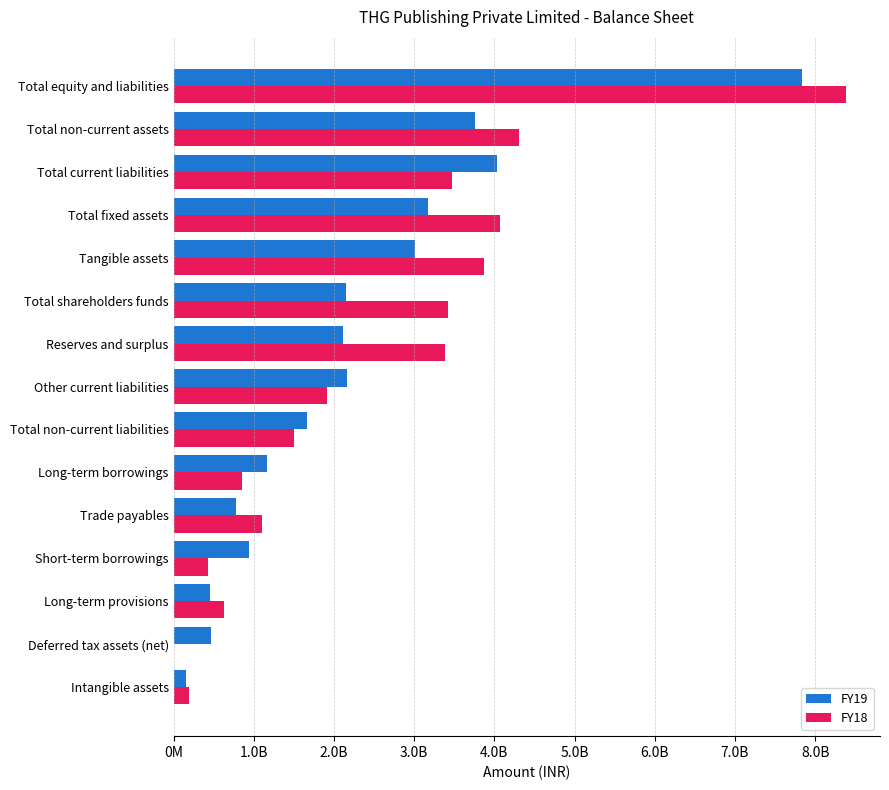

Reading right to left, list all the values displayed in this chart.

FY19: 7839931000	3753228000	4037092000	3170708000	3012437000	2144983000	2108283000	2165623000	1657856000	1161309000	777399000	943161000	452600000	463229000	158271000
FY18: 8389642000	4301713000	3468806000	4069318000	3875707000	3425898000	3389198000	1909294000	1494938000	851333000	1100504000	432674000	622846000	0	193611000